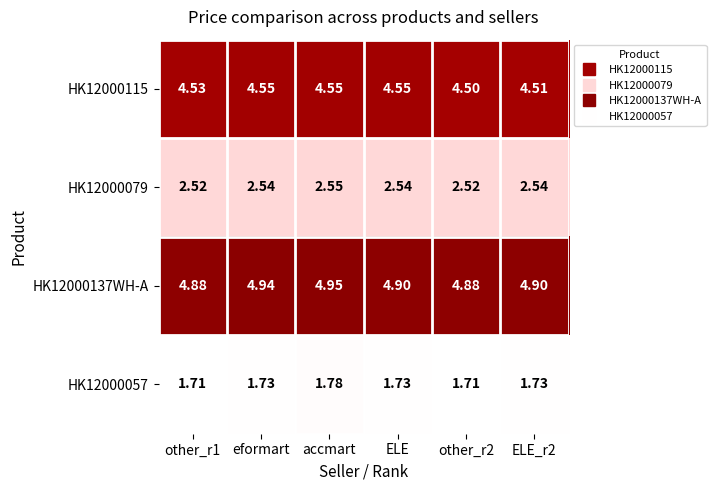

Is the value of HK12000057 at eformart greater than the value of HK12000079 at other_r1?

No